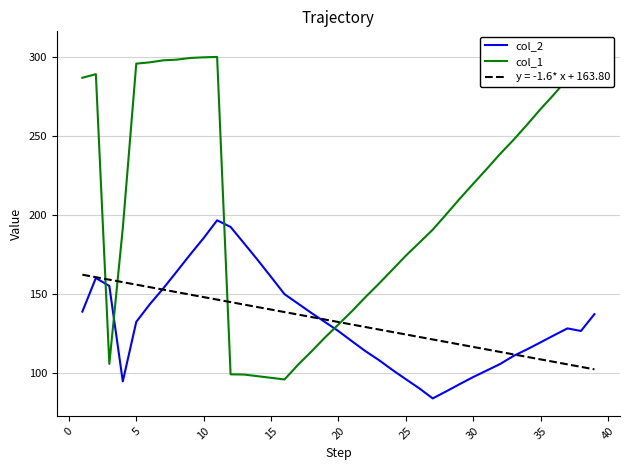

What is the lowest value of the col_2 series?

83.9